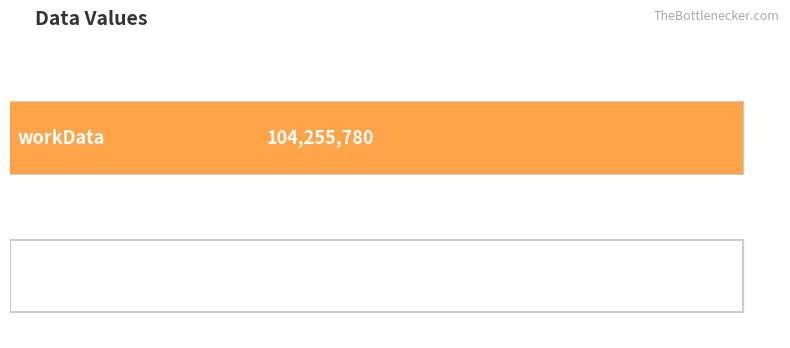

What is the difference between the values at workData and outputData?

104252488